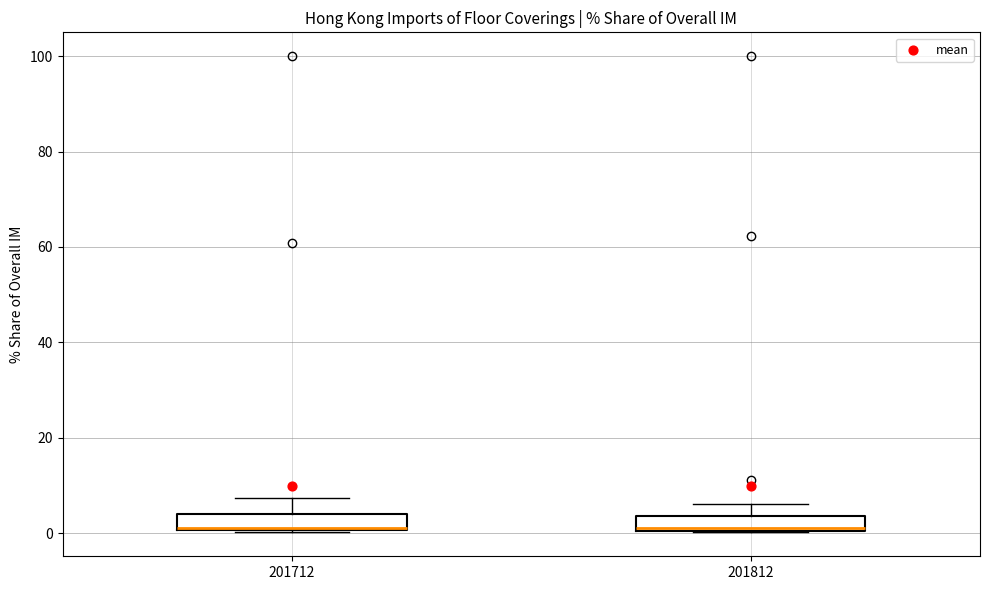

Where does the median line of the box at x = 201712 sit on the y-axis? The values are not printed on the chart, so give them approximately, as read against the axis.

2